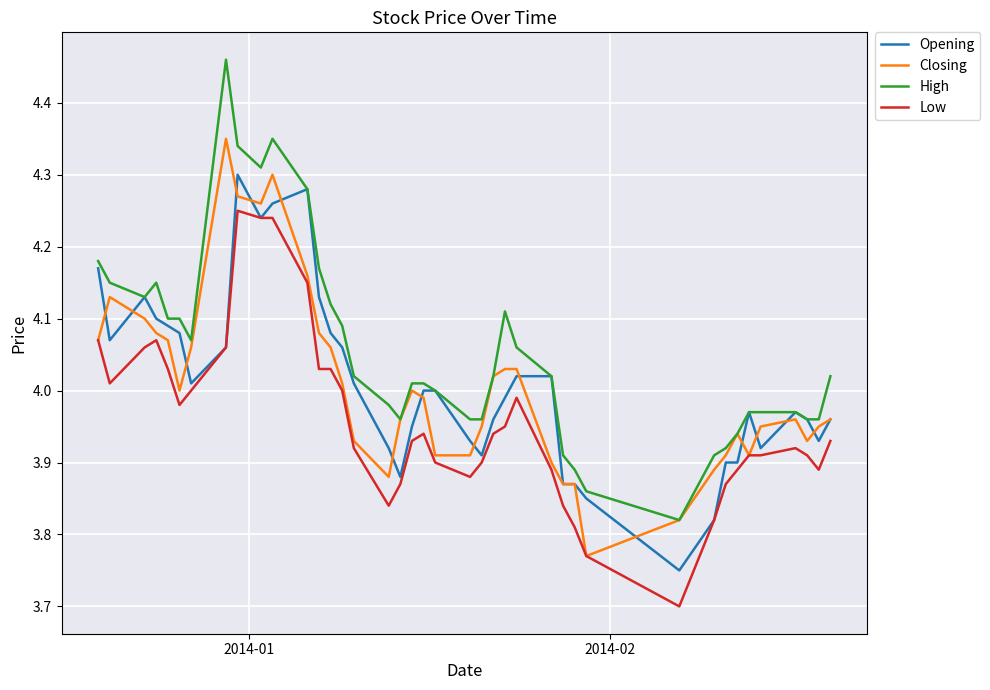

Which series has the largest total across all categories?

High